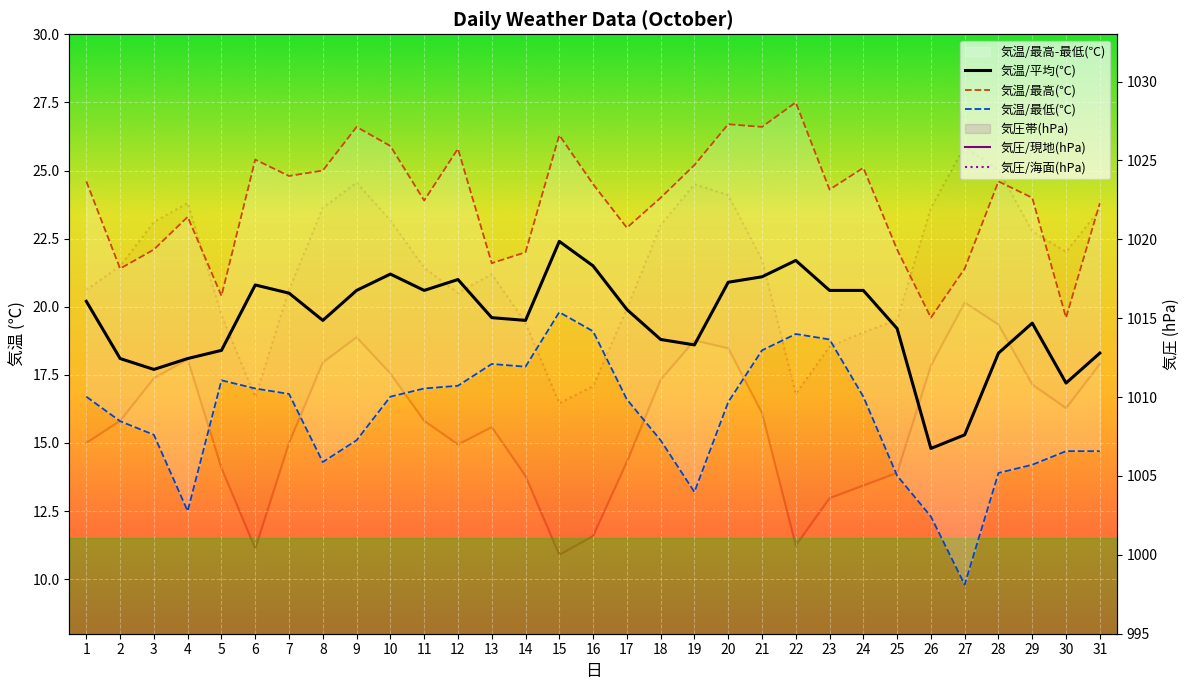

True or false: 気温/平均(℃) and 気温/最高(℃) intersect in this chart.

False